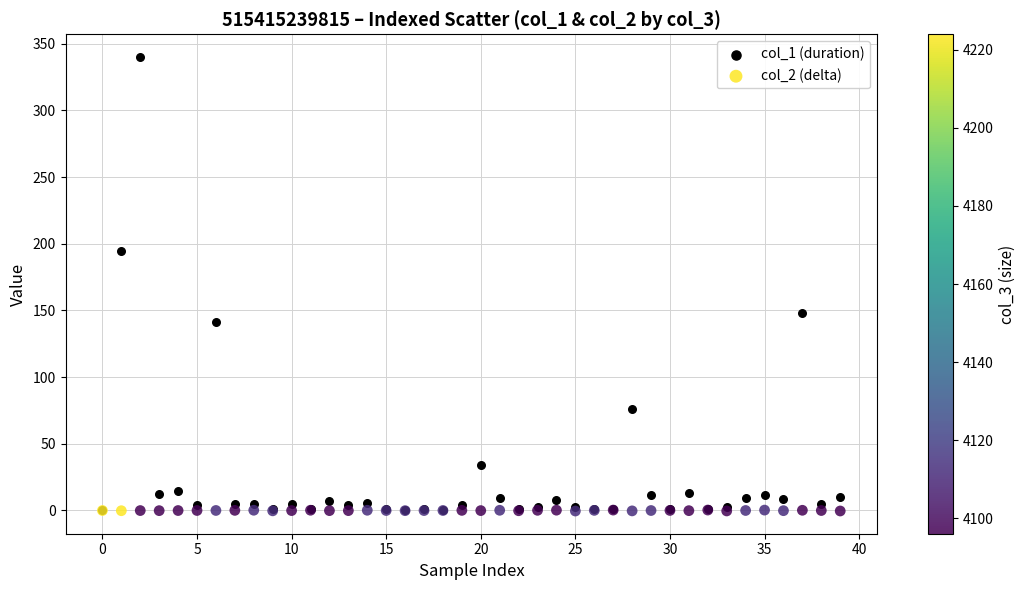

Across all series, what Y value is closest to 169?

148.4